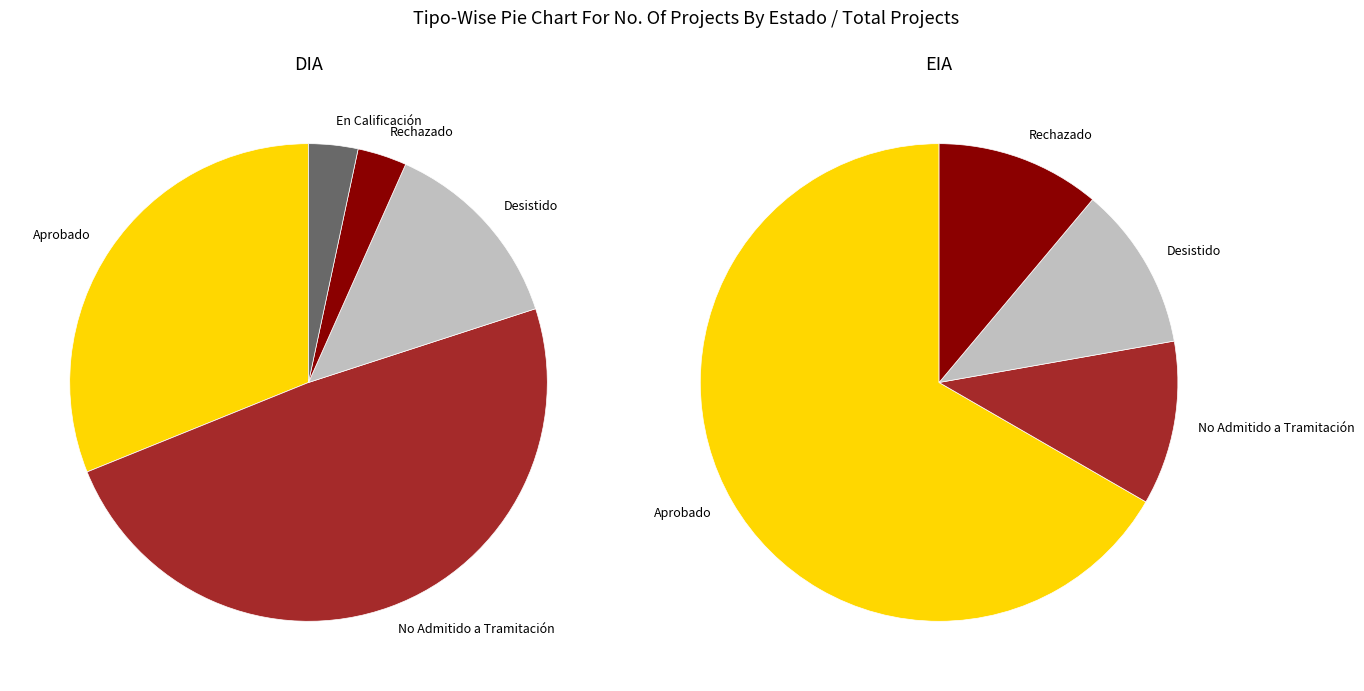

Is there a majority slice in this chart?

Yes